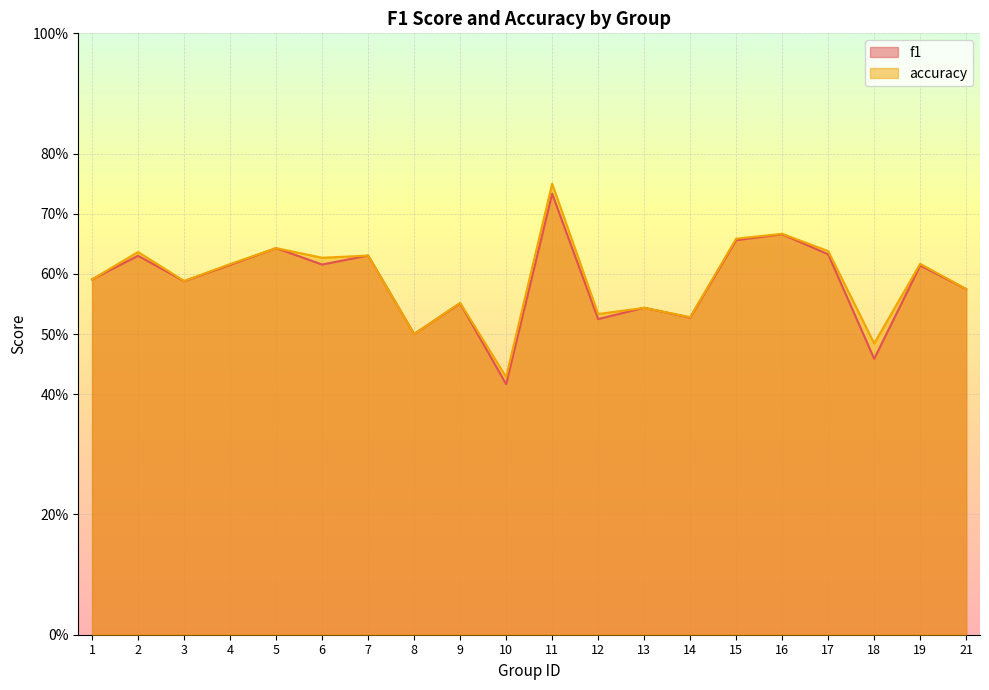

Between which two adjacent categories do f1 and accuracy first intersect?

6 and 7